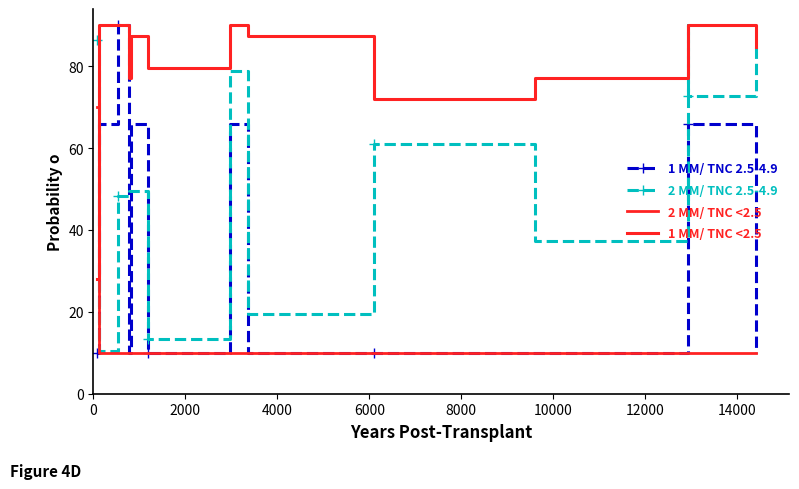

What is the label of the 4th point from the left?

6000